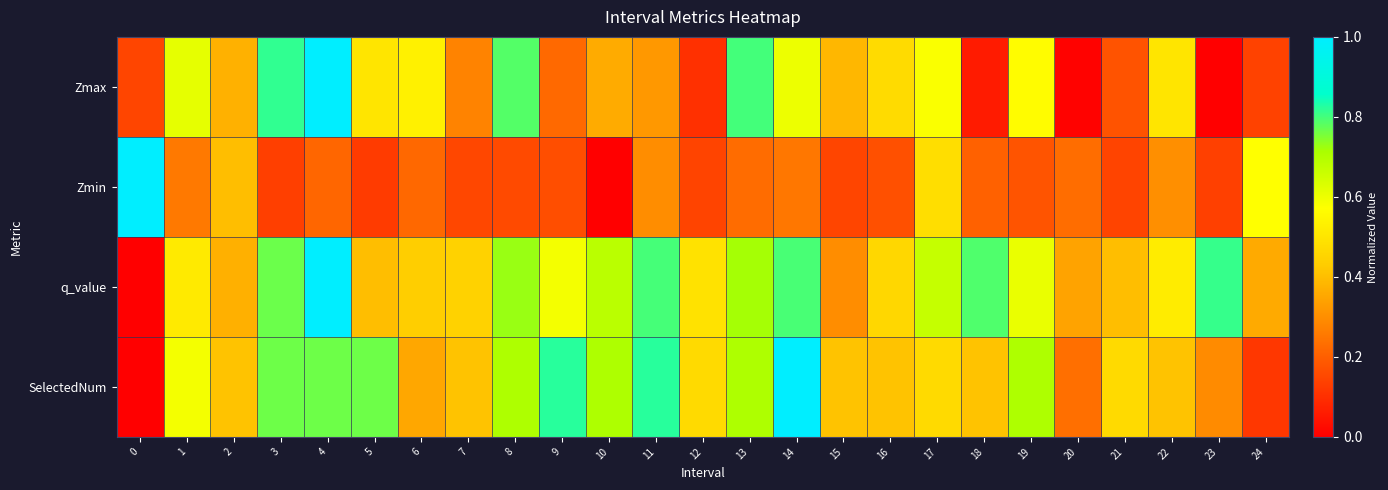

Rank the series at 11 from lowest to highest value.

Zmin, Zmax, q_value, SelectedNum